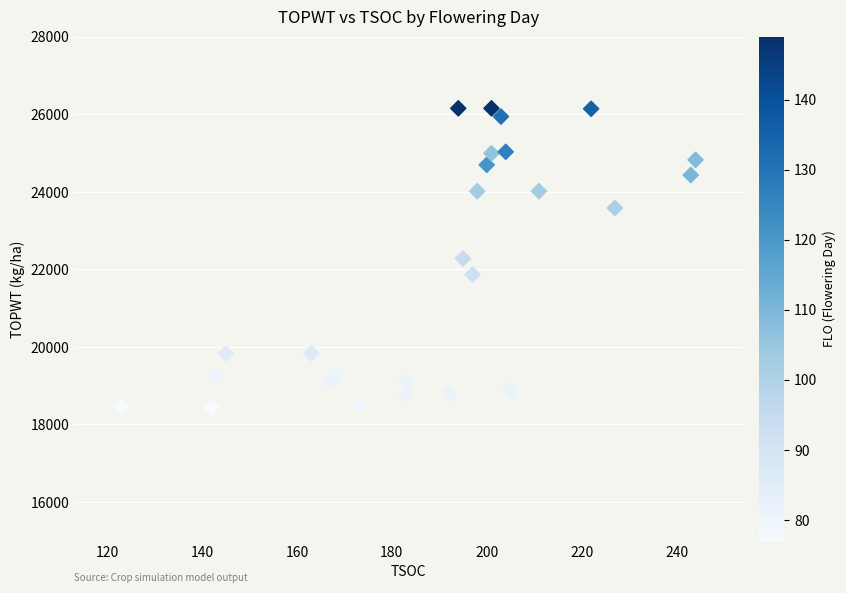

What is the range of X values (max minus min)?

121